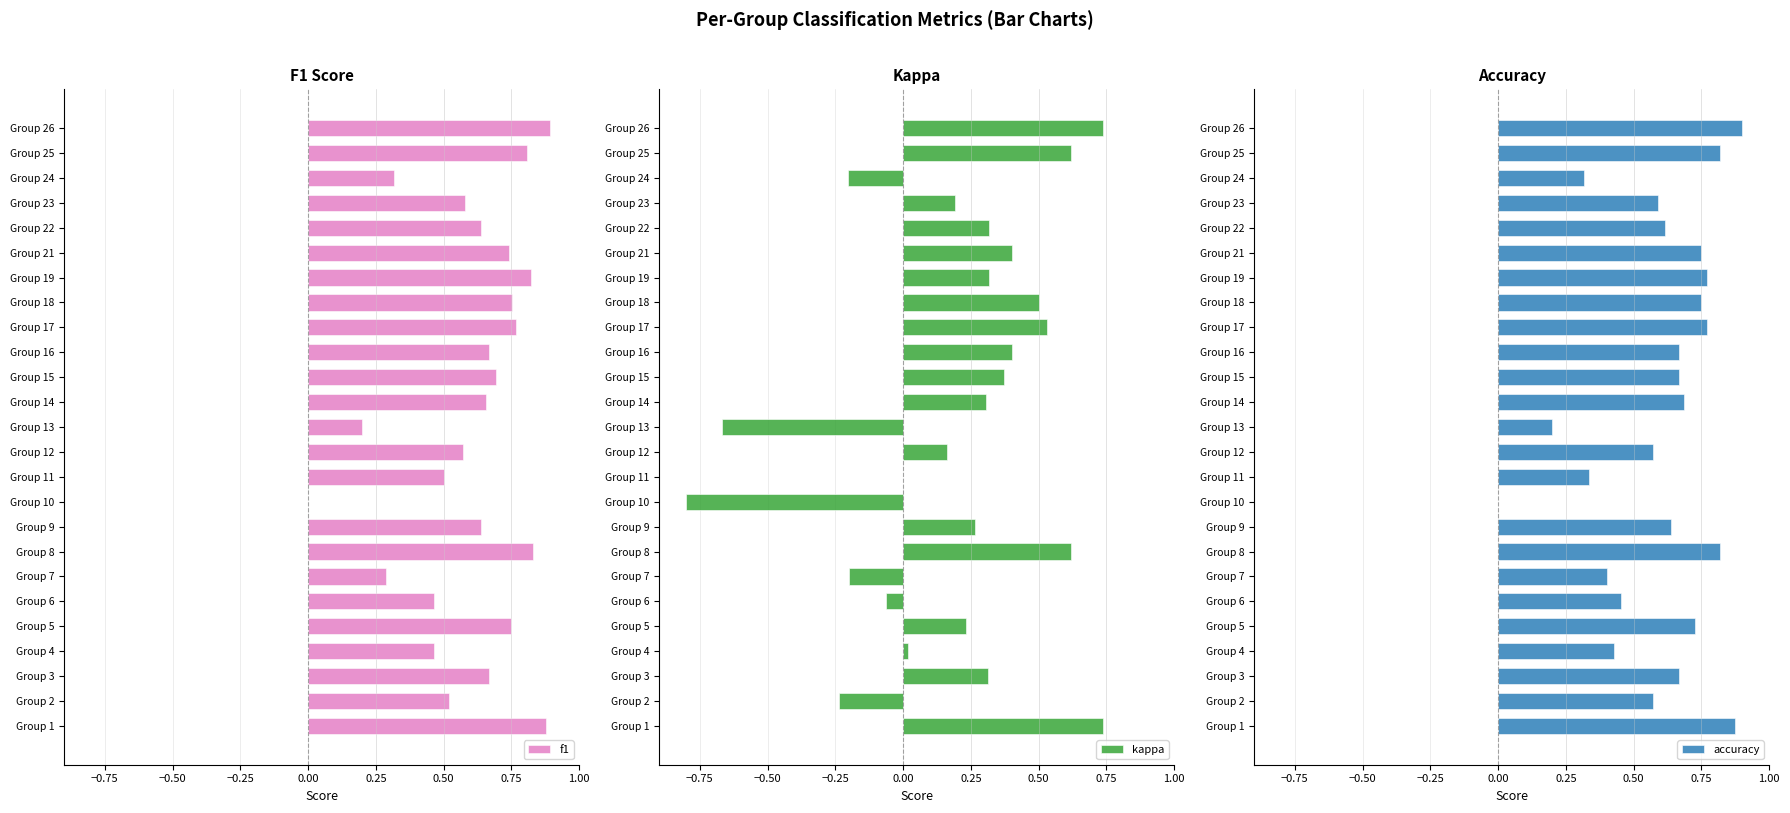

True or false: f1 has a value of 0.6 at Group 26.

False